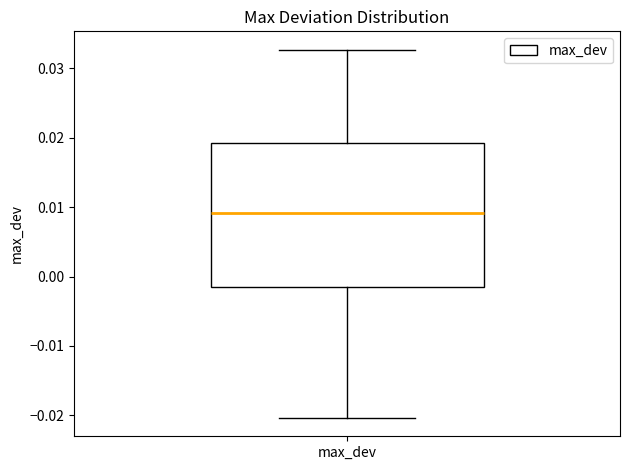

Transcribe this box plot: give where the median line is, the range the box spans, and where the two whiskers end, as read against the y-axis. The values are not printed on the chart, so give them approximately, as read against the axis.

median 0.009, box -0.002 to 0.019, whiskers -0.020 to 0.033